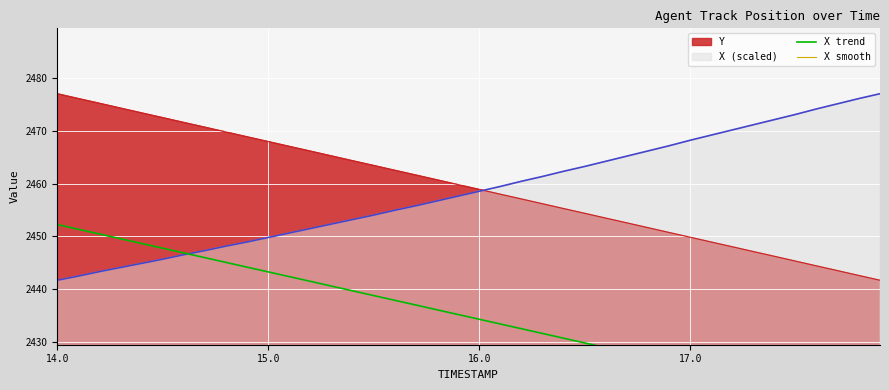

True or false: X smooth has more than 1 points higher than both neighbors.

False